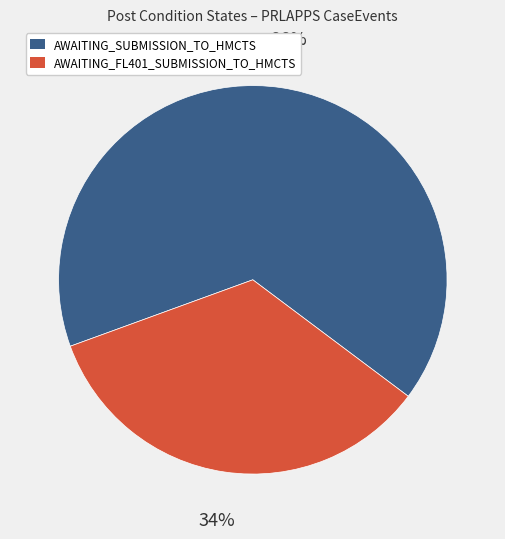

Is the sum of AWAITING_SUBMISSION_TO_HMCTS and AWAITING_FL401_SUBMISSION_TO_HMCTS greater than half?

Yes